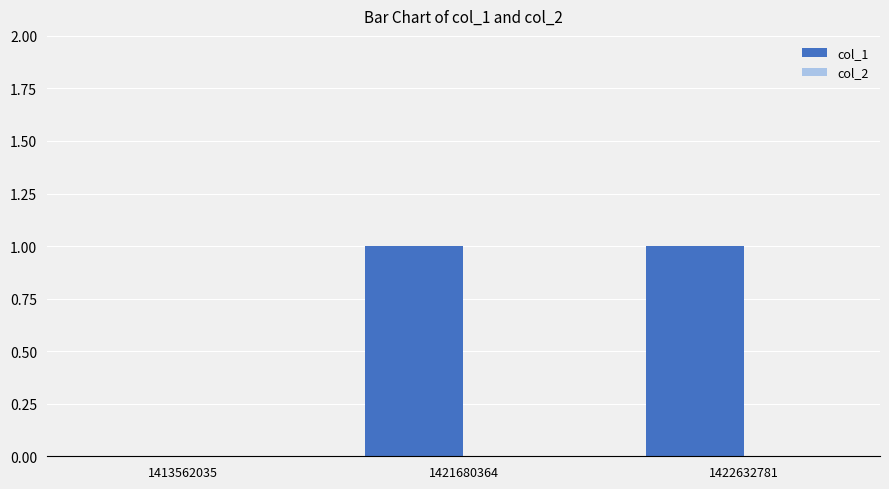

The chart shows a value of 0 at 1422632781. True or false?

False